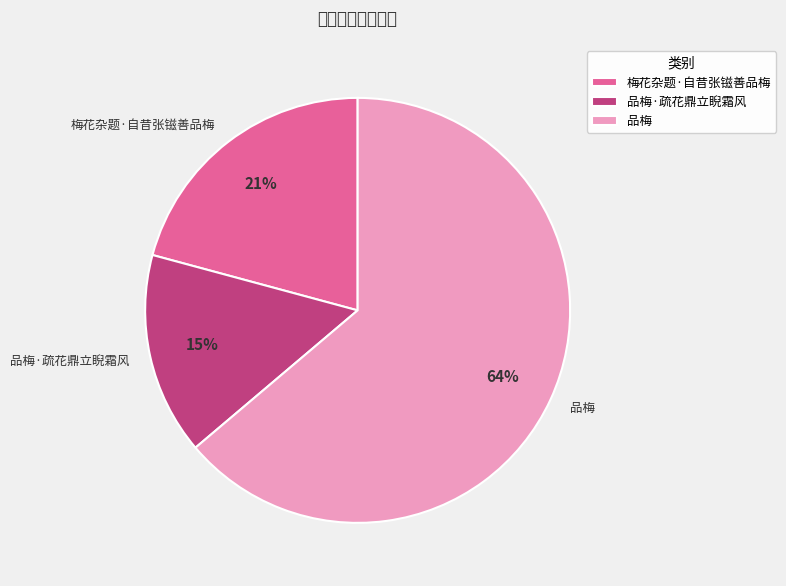

How much of the chart is everything except 梅花杂题·自昔张镃善品梅?

79.2%